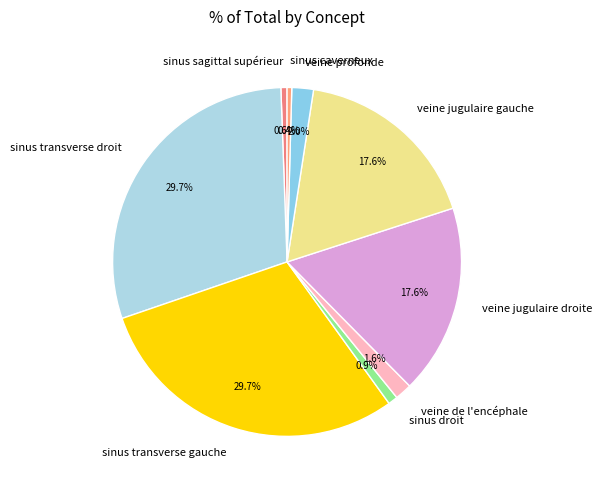

The veine jugulaire gauche slice represents 3% of the pie. True or false?

False